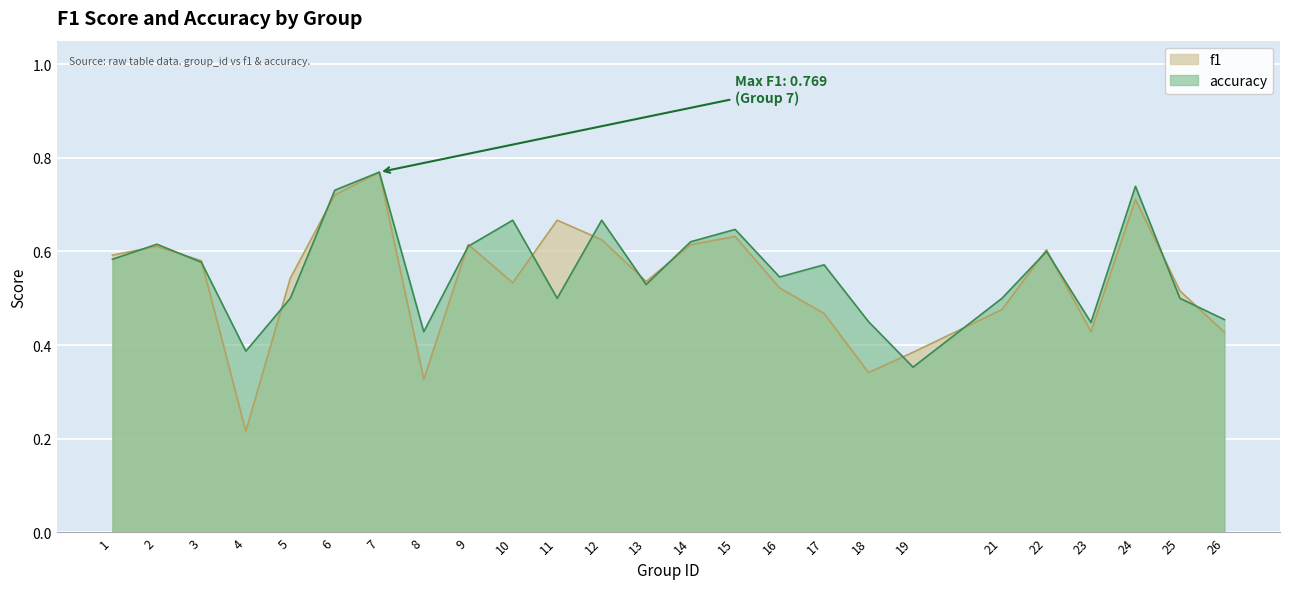

The accuracy series shows 0.4 at 8. True or false?

True